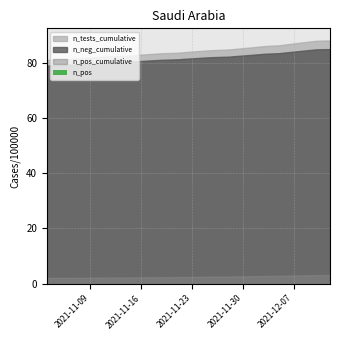

What is the sum of all values?

1.1